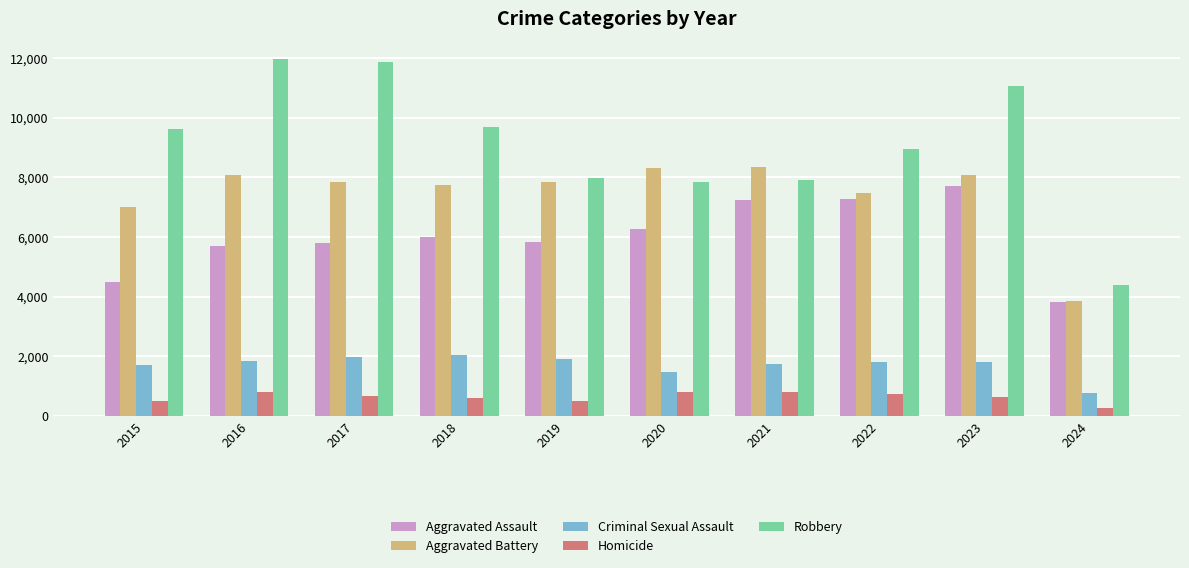

At which category is the sum across all series the highest?

2023